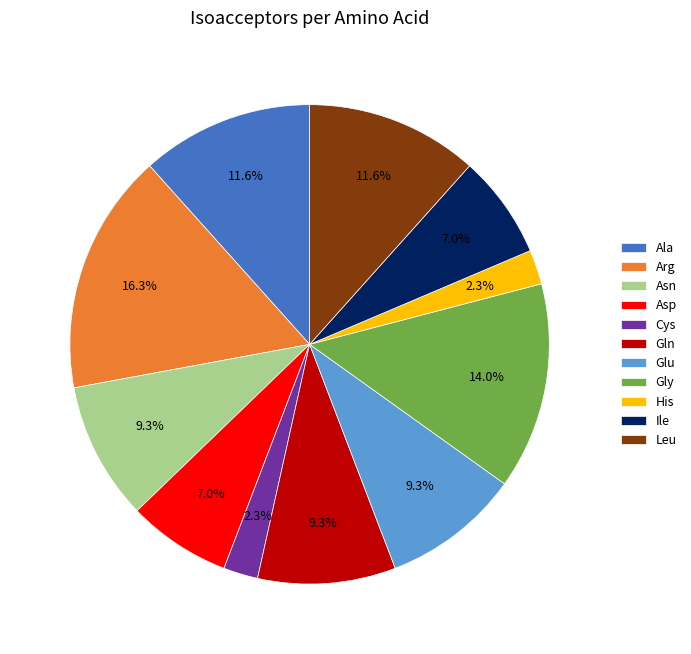

What percentage do Arg and Asp together represent?

23.3%